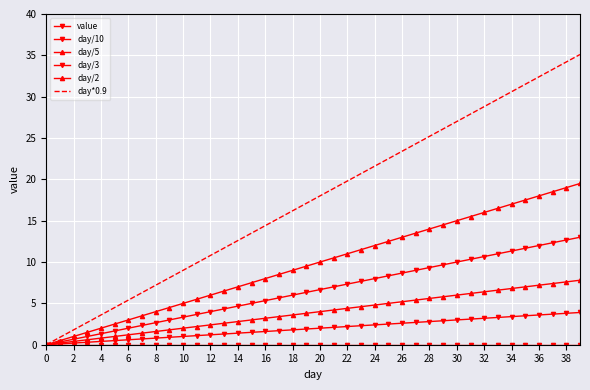

Reading left to right, extract all data points from this chart.

value: 0.0	0.0	0.0	0.0	0.0	0.0	0.0	0.0	0.0	0.0	0.0	0.0	0.0	0.0	0.0	0.0	0.0	0.0	0.0	0.0	0.0	0.0	0.0	0.0	0.0	0.0	0.0	0.0	0.0	0.0	0.0	0.0	0.0	0.0	0.0	0.0	0.0	0.0	0.0	0.0
day/10: 0.0	0.1	0.2	0.3	0.4	0.5	0.6	0.7	0.8	0.9	1.0	1.1	1.2	1.3	1.4	1.5	1.6	1.7	1.8	1.9	2.0	2.1	2.2	2.3	2.4	2.5	2.6	2.7	2.8	2.9	3.0	3.1	3.2	3.3	3.4	3.5	3.6	3.7	3.8	3.9
day/5: 0.0	0.2	0.4	0.6	0.8	1.0	1.2	1.4	1.6	1.8	2.0	2.2	2.4	2.6	2.8	3.0	3.2	3.4	3.6	3.8	4.0	4.2	4.4	4.6	4.8	5.0	5.2	5.4	5.6	5.8	6.0	6.2	6.4	6.6	6.8	7.0	7.2	7.4	7.6	7.8
day/3: 0.0	0.3	0.7	1.0	1.3	1.7	2.0	2.3	2.7	3.0	3.3	3.7	4.0	4.3	4.7	5.0	5.3	5.7	6.0	6.3	6.7	7.0	7.3	7.7	8.0	8.3	8.7	9.0	9.3	9.7	10.0	10.3	10.7	11.0	11.3	11.7	12.0	12.3	12.7	13.0
day/2: 0.0	0.5	1.0	1.5	2.0	2.5	3.0	3.5	4.0	4.5	5.0	5.5	6.0	6.5	7.0	7.5	8.0	8.5	9.0	9.5	10.0	10.5	11.0	11.5	12.0	12.5	13.0	13.5	14.0	14.5	15.0	15.5	16.0	16.5	17.0	17.5	18.0	18.5	19.0	19.5
day*0.9: 0.0	0.9	1.8	2.7	3.6	4.5	5.4	6.3	7.2	8.1	9.0	9.9	10.8	11.7	12.6	13.5	14.4	15.3	16.2	17.1	18.0	18.9	19.8	20.7	21.6	22.5	23.4	24.3	25.2	26.1	27.0	27.9	28.8	29.7	30.6	31.5	32.4	33.3	34.2	35.1